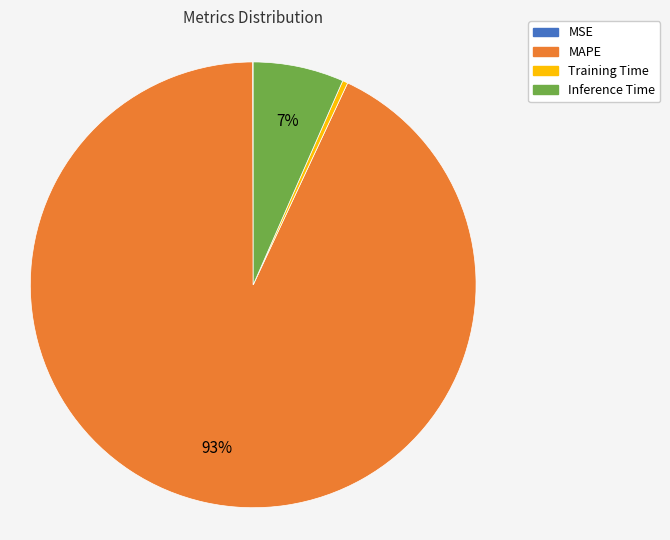

Between Training Time and MAPE, which is larger?

MAPE